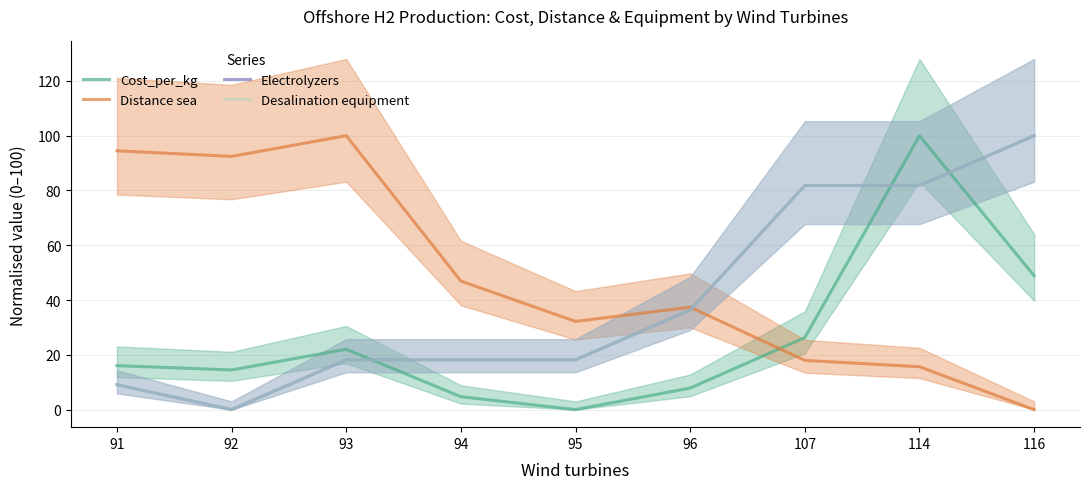

How many data points in Desalination equipment are above 18?

7